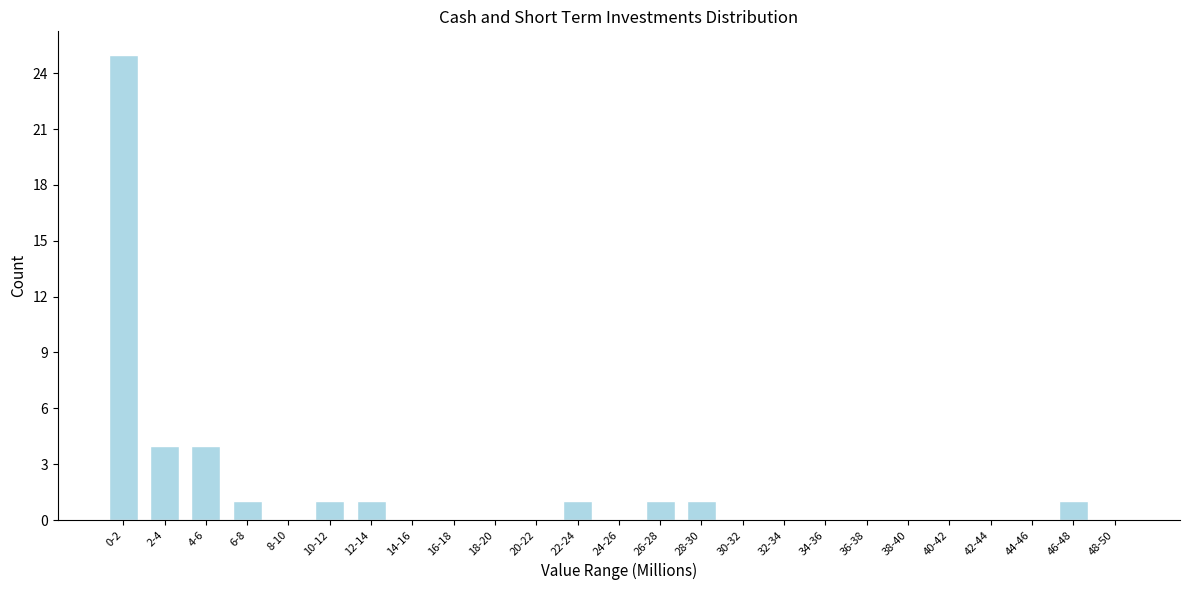

Reading left to right, what are all the values shown in this chart?

0-2=25	2-4=4	4-6=4	6-8=1	8-10=0	10-12=1	12-14=1	14-16=0	16-18=0	18-20=0	20-22=0	22-24=1	24-26=0	26-28=1	28-30=1	30-32=0	32-34=0	34-36=0	36-38=0	38-40=0	40-42=0	42-44=0	44-46=0	46-48=1	48-50=0